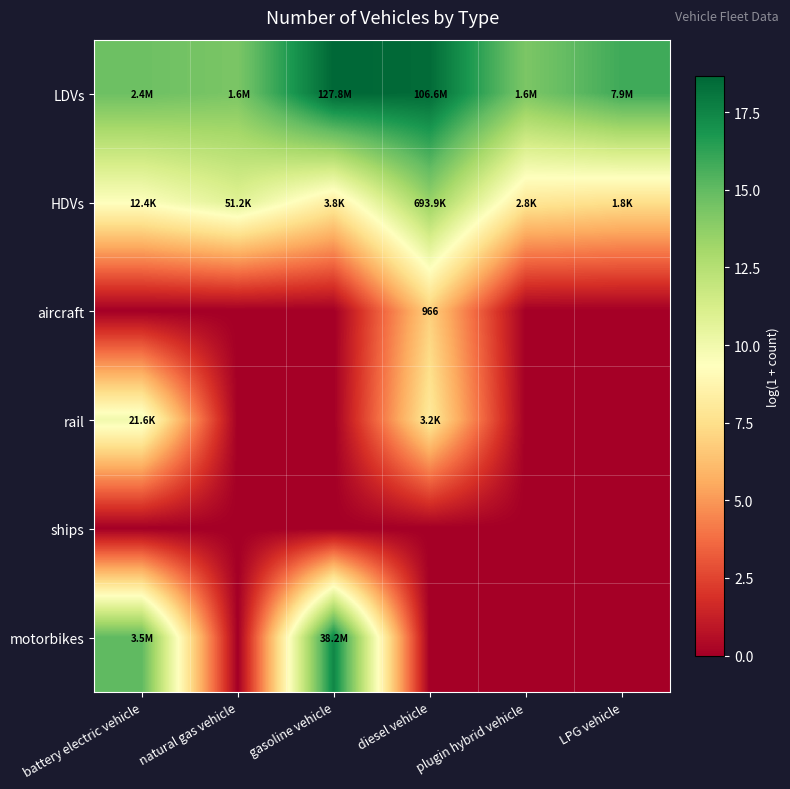

Which category has the highest value across all series?

gasoline vehicle